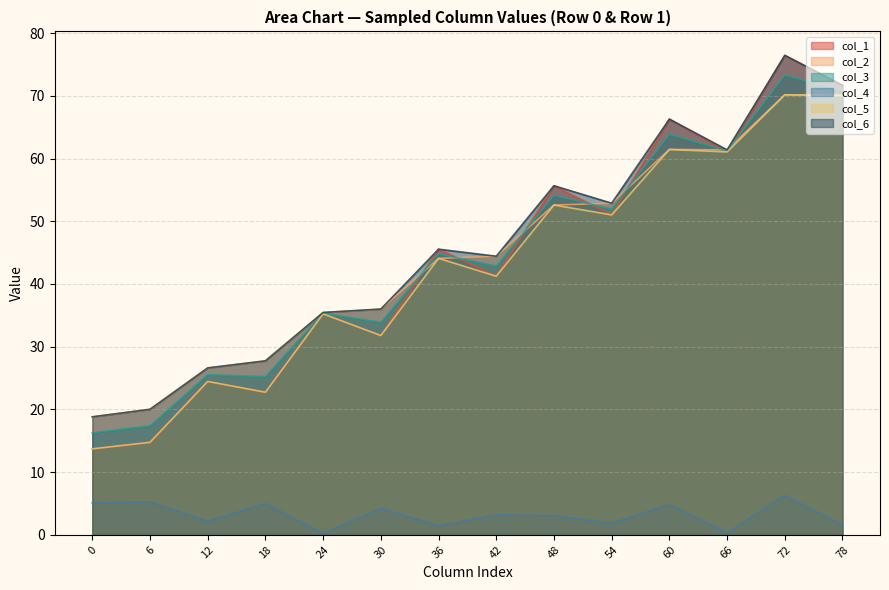

What is the difference between the maximum and minimum values in the col_6 series?

57.6